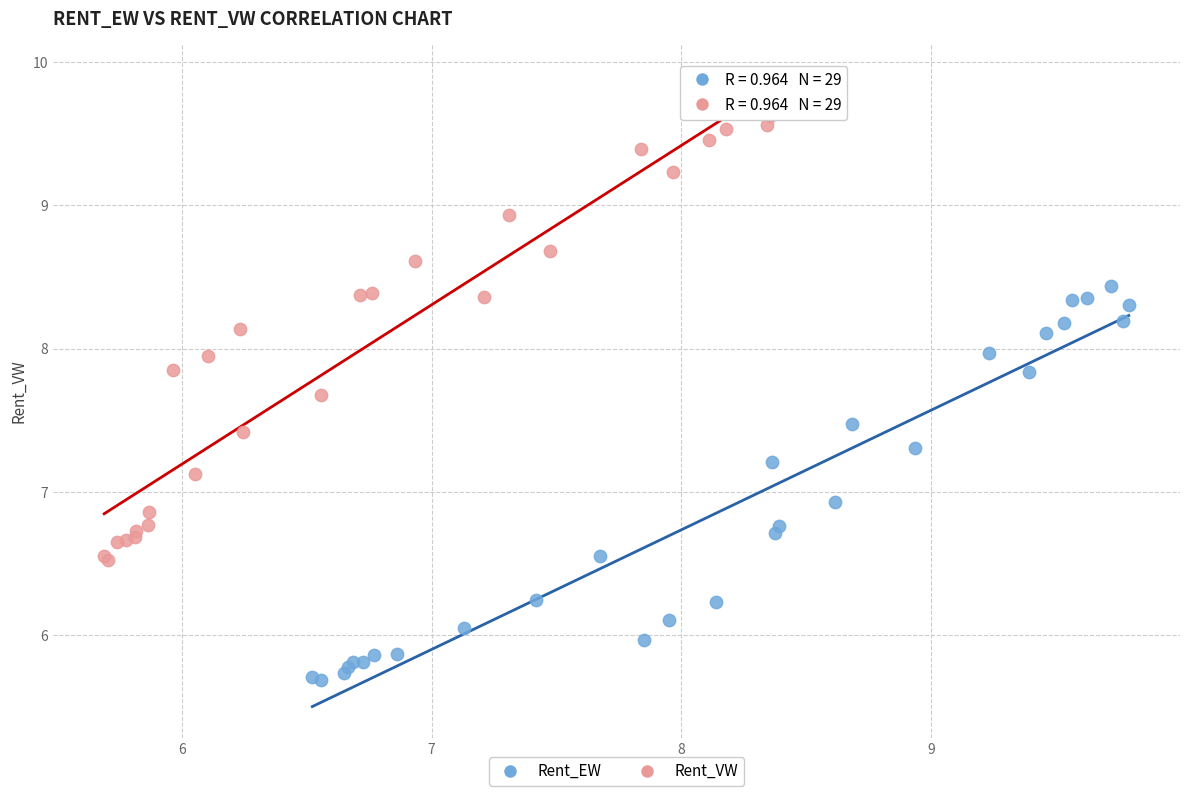

Which series has the largest Y range (max minus min)?

Rent_VW